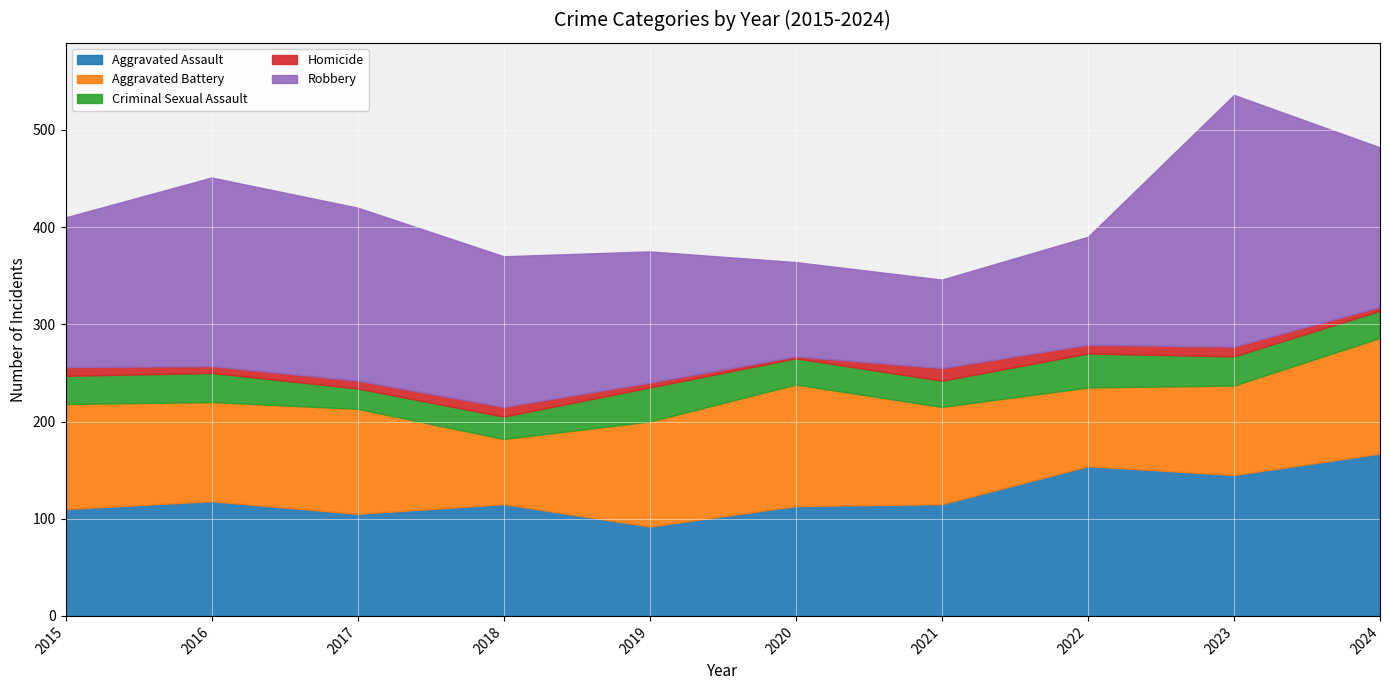

The value of Criminal Sexual Assault at 2017 is 21. True or false?

True